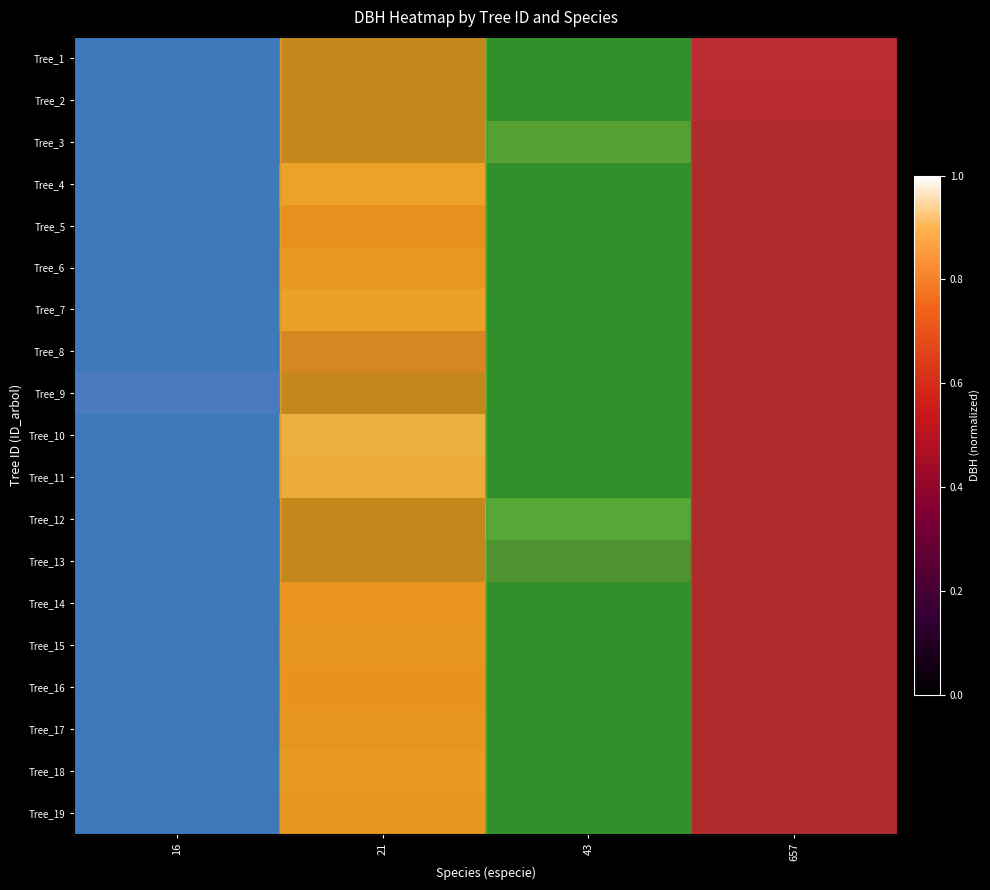

At which category does the chart reach its minimum across all series?

16